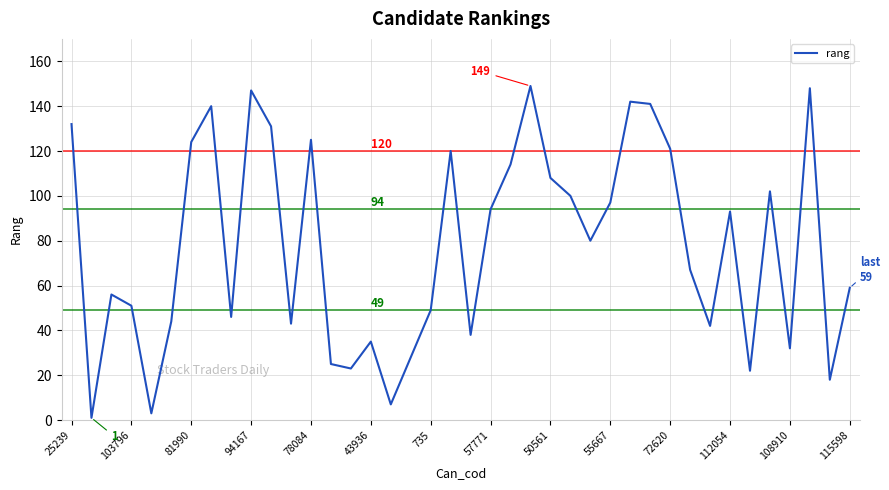

What is the greatest value displayed?

149